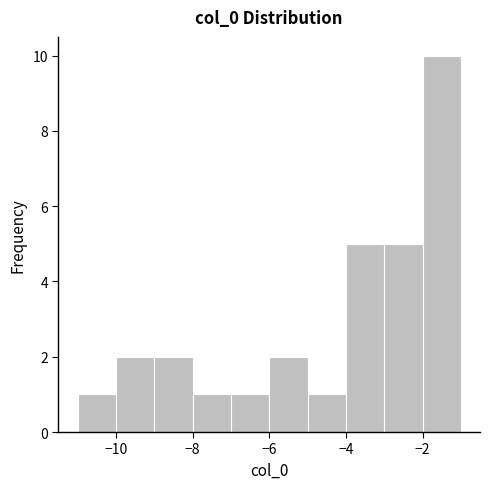

Over which range of the x-axis is the bar tallest?

-2 to -1